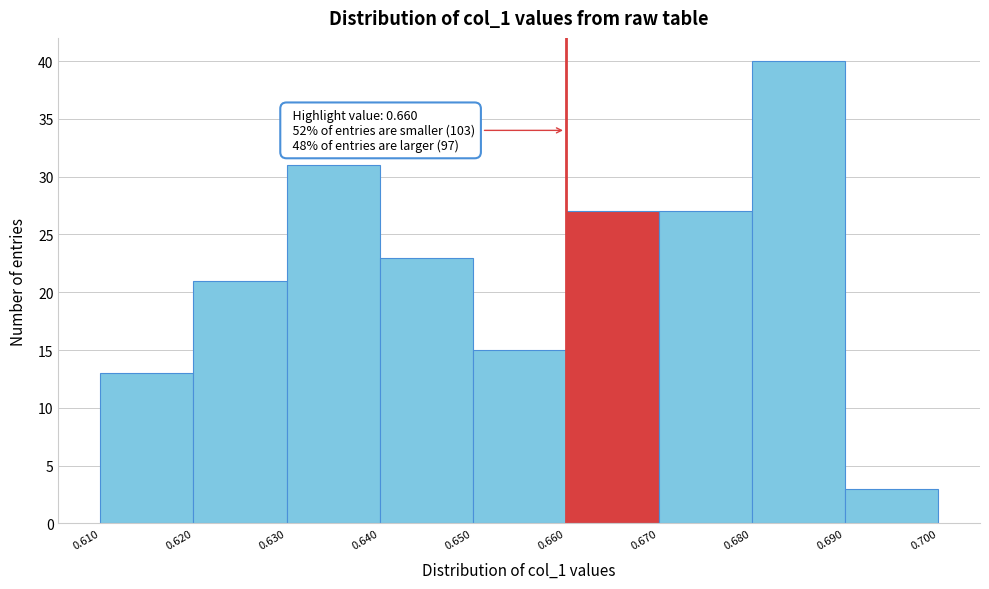

Over which range of the x-axis is the bar tallest?

0.680 to 0.690